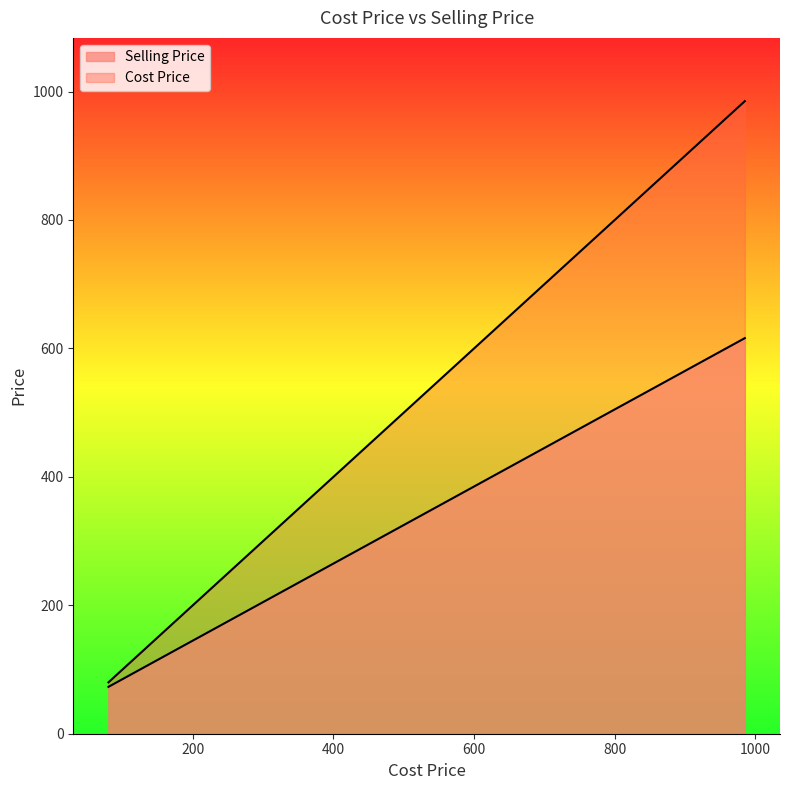

The Selling Price series shows 487 at A145. True or false?

True